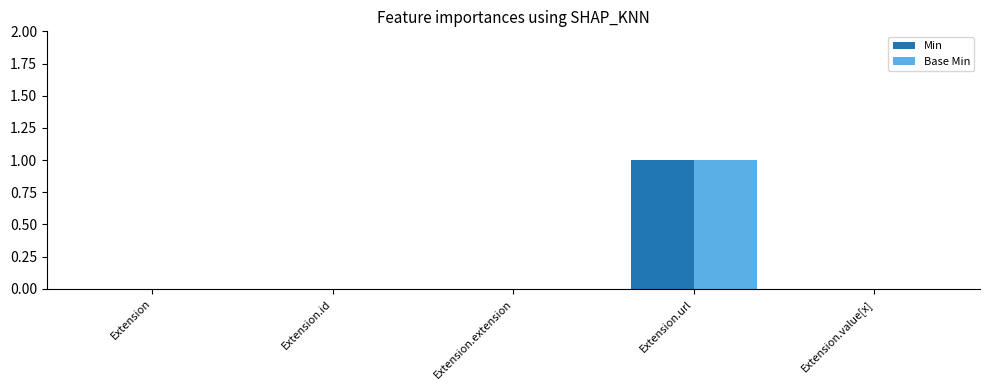

Which label corresponds to the largest value in the chart?

Extension.url